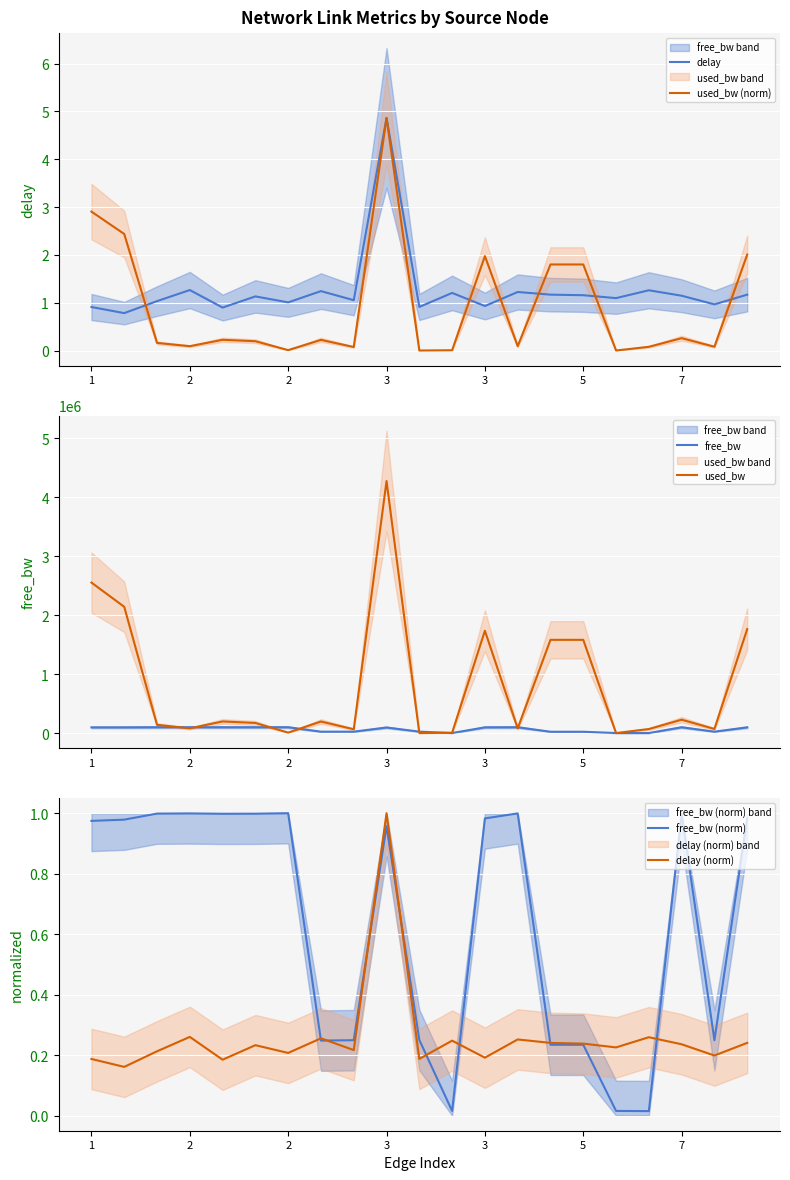

The value of free_bw (norm) at 7 is 1.5. True or false?

False